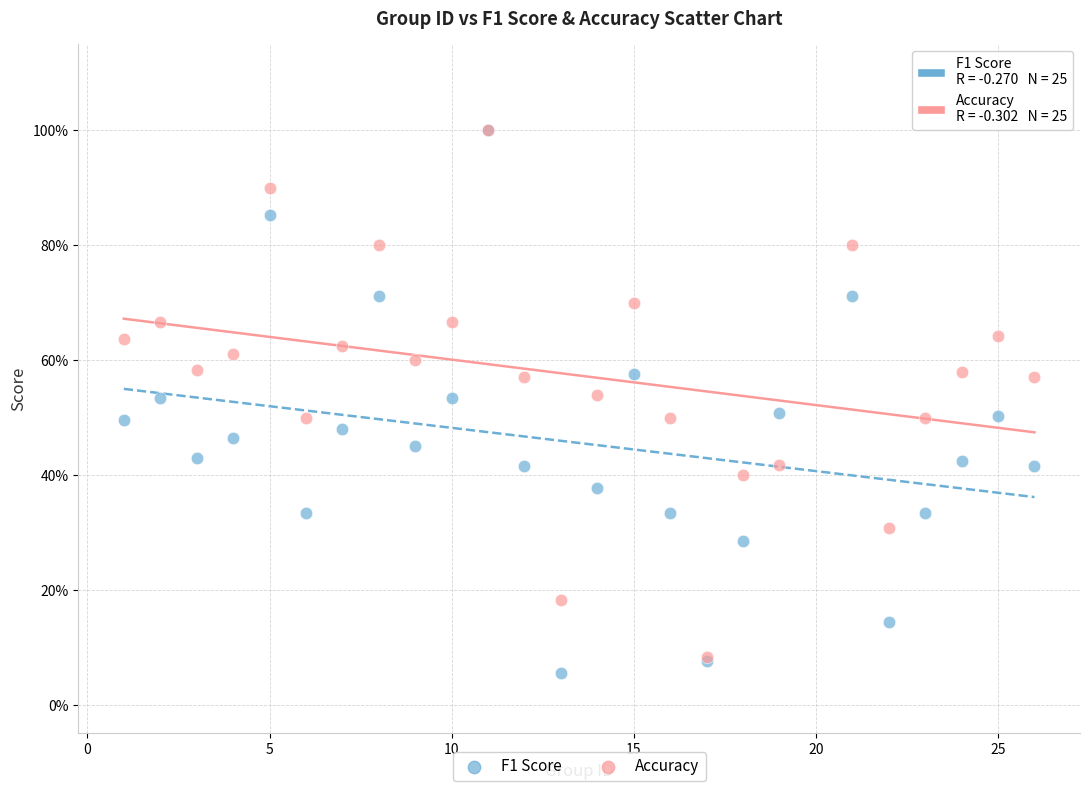

What are all the series names shown in the legend?

F1 Score, Accuracy